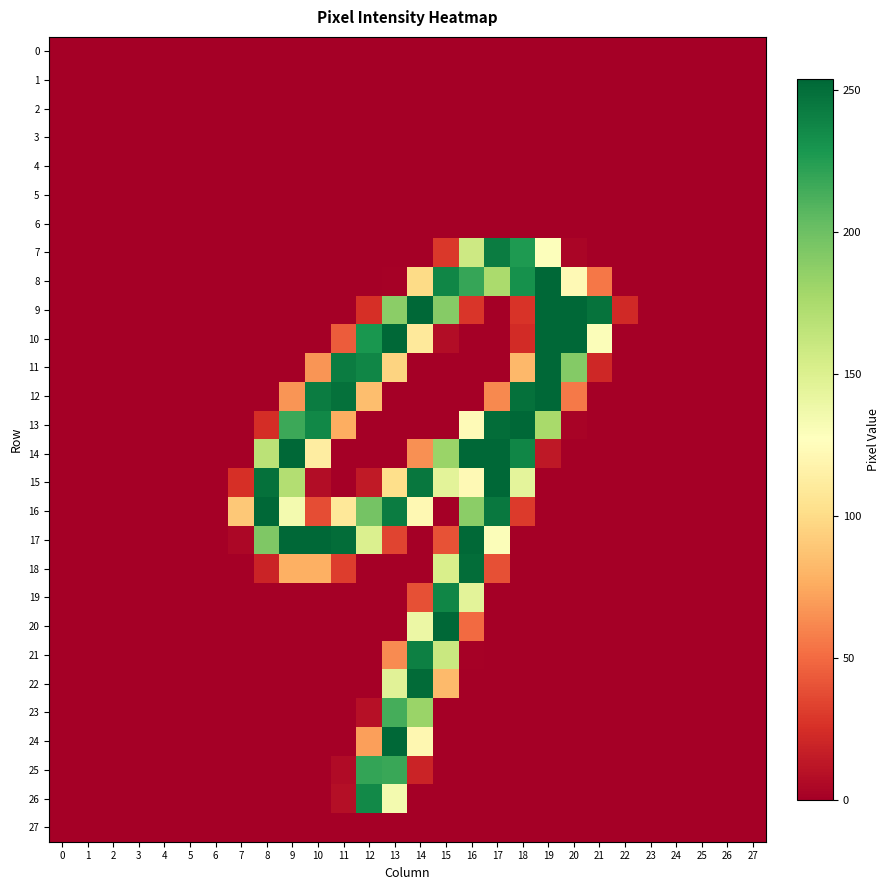

Reading left to right, extract all data points from this chart.

0: 0=0	1=0	2=0	3=0	4=0	5=0	6=0	7=0	8=0	9=0	10=0	11=0	12=0	13=0	14=0	15=0	16=0	17=0	18=0	19=0	20=0	21=0	22=0	23=0	24=0	25=0	26=0	27=0
1: 0=0	1=0	2=0	3=0	4=0	5=0	6=0	7=0	8=0	9=0	10=0	11=0	12=0	13=0	14=0	15=0	16=0	17=0	18=0	19=0	20=0	21=0	22=0	23=0	24=0	25=0	26=0	27=0
2: 0=0	1=0	2=0	3=0	4=0	5=0	6=0	7=0	8=0	9=0	10=0	11=0	12=0	13=0	14=0	15=0	16=0	17=0	18=0	19=0	20=0	21=0	22=0	23=0	24=0	25=0	26=0	27=0
3: 0=0	1=0	2=0	3=0	4=0	5=0	6=0	7=0	8=0	9=0	10=0	11=0	12=0	13=0	14=0	15=0	16=0	17=0	18=0	19=0	20=0	21=0	22=0	23=0	24=0	25=0	26=0	27=0
4: 0=0	1=0	2=0	3=0	4=0	5=0	6=0	7=0	8=0	9=0	10=0	11=0	12=0	13=0	14=0	15=0	16=0	17=0	18=0	19=0	20=0	21=0	22=0	23=0	24=0	25=0	26=0	27=0
5: 0=0	1=0	2=0	3=0	4=0	5=0	6=0	7=0	8=0	9=0	10=0	11=0	12=0	13=0	14=0	15=0	16=0	17=0	18=0	19=0	20=0	21=0	22=0	23=0	24=0	25=0	26=0	27=0
6: 0=0	1=0	2=0	3=0	4=0	5=0	6=0	7=0	8=0	9=0	10=0	11=0	12=0	13=0	14=0	15=0	16=0	17=0	18=0	19=0	20=0	21=0	22=0	23=0	24=0	25=0	26=0	27=0
7: 0=0	1=0	2=0	3=0	4=0	5=0	6=0	7=0	8=0	9=0	10=0	11=0	12=0	13=0	14=0	15=29	16=158	17=243	18=227	19=128	20=3	21=0	22=0	23=0	24=0	25=0	26=0	27=0
8: 0=0	1=0	2=0	3=0	4=0	5=0	6=0	7=0	8=0	9=0	10=0	11=0	12=0	13=1	14=100	15=238	16=219	17=175	18=232	19=254	20=123	21=55	22=0	23=0	24=0	25=0	26=0	27=0
9: 0=0	1=0	2=0	3=0	4=0	5=0	6=0	7=0	8=0	9=0	10=0	11=0	12=25	13=188	14=254	15=190	16=28	17=0	18=27	19=254	20=254	21=248	22=22	23=0	24=0	25=0	26=0	27=0
10: 0=0	1=0	2=0	3=0	4=0	5=0	6=0	7=0	8=0	9=0	10=0	11=44	12=229	13=254	14=110	15=7	16=0	17=0	18=23	19=254	20=254	21=129	22=0	23=0	24=0	25=0	26=0	27=0
11: 0=0	1=0	2=0	3=0	4=0	5=0	6=0	7=0	8=0	9=0	10=67	11=243	12=238	13=96	14=0	15=0	16=0	17=0	18=82	19=254	20=191	21=21	22=0	23=0	24=0	25=0	26=0	27=0
12: 0=0	1=0	2=0	3=0	4=0	5=0	6=0	7=0	8=0	9=67	10=243	11=249	12=85	13=0	14=0	15=0	16=0	17=62	18=249	19=254	20=56	21=0	22=0	23=0	24=0	25=0	26=0	27=0
13: 0=0	1=0	2=0	3=0	4=0	5=0	6=0	7=0	8=24	9=217	10=237	11=77	12=0	13=0	14=0	15=0	16=124	17=251	18=254	19=176	20=2	21=0	22=0	23=0	24=0	25=0	26=0	27=0
14: 0=0	1=0	2=0	3=0	4=0	5=0	6=0	7=0	8=167	9=254	10=113	11=0	12=0	13=0	14=65	15=182	16=254	17=254	18=238	19=13	20=0	21=0	22=0	23=0	24=0	25=0	26=0	27=0
15: 0=0	1=0	2=0	3=0	4=0	5=0	6=0	7=25	8=249	9=171	10=7	11=0	12=14	13=102	14=246	15=145	16=123	17=254	18=144	19=0	20=0	21=0	22=0	23=0	24=0	25=0	26=0	27=0
16: 0=0	1=0	2=0	3=0	4=0	5=0	6=0	7=90	8=254	9=134	10=38	11=109	12=197	13=243	14=122	15=0	16=188	17=245	18=30	19=0	20=0	21=0	22=0	23=0	24=0	25=0	26=0	27=0
17: 0=0	1=0	2=0	3=0	4=0	5=0	6=0	7=4	8=193	9=254	10=254	11=251	12=150	13=34	14=0	15=40	16=253	17=129	18=0	19=0	20=0	21=0	22=0	23=0	24=0	25=0	26=0	27=0
18: 0=0	1=0	2=0	3=0	4=0	5=0	6=0	7=0	8=19	9=78	10=78	11=31	12=0	13=0	14=0	15=152	16=251	17=39	18=0	19=0	20=0	21=0	22=0	23=0	24=0	25=0	26=0	27=0
19: 0=0	1=0	2=0	3=0	4=0	5=0	6=0	7=0	8=0	9=0	10=0	11=0	12=0	13=0	14=39	15=238	16=145	17=0	18=0	19=0	20=0	21=0	22=0	23=0	24=0	25=0	26=0	27=0
20: 0=0	1=0	2=0	3=0	4=0	5=0	6=0	7=0	8=0	9=0	10=0	11=0	12=0	13=0	14=139	15=254	16=50	17=0	18=0	19=0	20=0	21=0	22=0	23=0	24=0	25=0	26=0	27=0
21: 0=0	1=0	2=0	3=0	4=0	5=0	6=0	7=0	8=0	9=0	10=0	11=0	12=0	13=63	14=241	15=160	16=1	17=0	18=0	19=0	20=0	21=0	22=0	23=0	24=0	25=0	26=0	27=0
22: 0=0	1=0	2=0	3=0	4=0	5=0	6=0	7=0	8=0	9=0	10=0	11=0	12=0	13=146	14=252	15=83	16=0	17=0	18=0	19=0	20=0	21=0	22=0	23=0	24=0	25=0	26=0	27=0
23: 0=0	1=0	2=0	3=0	4=0	5=0	6=0	7=0	8=0	9=0	10=0	11=0	12=9	13=214	14=182	15=0	16=0	17=0	18=0	19=0	20=0	21=0	22=0	23=0	24=0	25=0	26=0	27=0
24: 0=0	1=0	2=0	3=0	4=0	5=0	6=0	7=0	8=0	9=0	10=0	11=0	12=71	13=254	14=121	15=0	16=0	17=0	18=0	19=0	20=0	21=0	22=0	23=0	24=0	25=0	26=0	27=0
25: 0=0	1=0	2=0	3=0	4=0	5=0	6=0	7=0	8=0	9=0	10=0	11=6	12=220	13=218	14=19	15=0	16=0	17=0	18=0	19=0	20=0	21=0	22=0	23=0	24=0	25=0	26=0	27=0
26: 0=0	1=0	2=0	3=0	4=0	5=0	6=0	7=0	8=0	9=0	10=0	11=8	12=236	13=134	14=0	15=0	16=0	17=0	18=0	19=0	20=0	21=0	22=0	23=0	24=0	25=0	26=0	27=0
27: 0=0	1=0	2=0	3=0	4=0	5=0	6=0	7=0	8=0	9=0	10=0	11=0	12=0	13=0	14=0	15=0	16=0	17=0	18=0	19=0	20=0	21=0	22=0	23=0	24=0	25=0	26=0	27=0